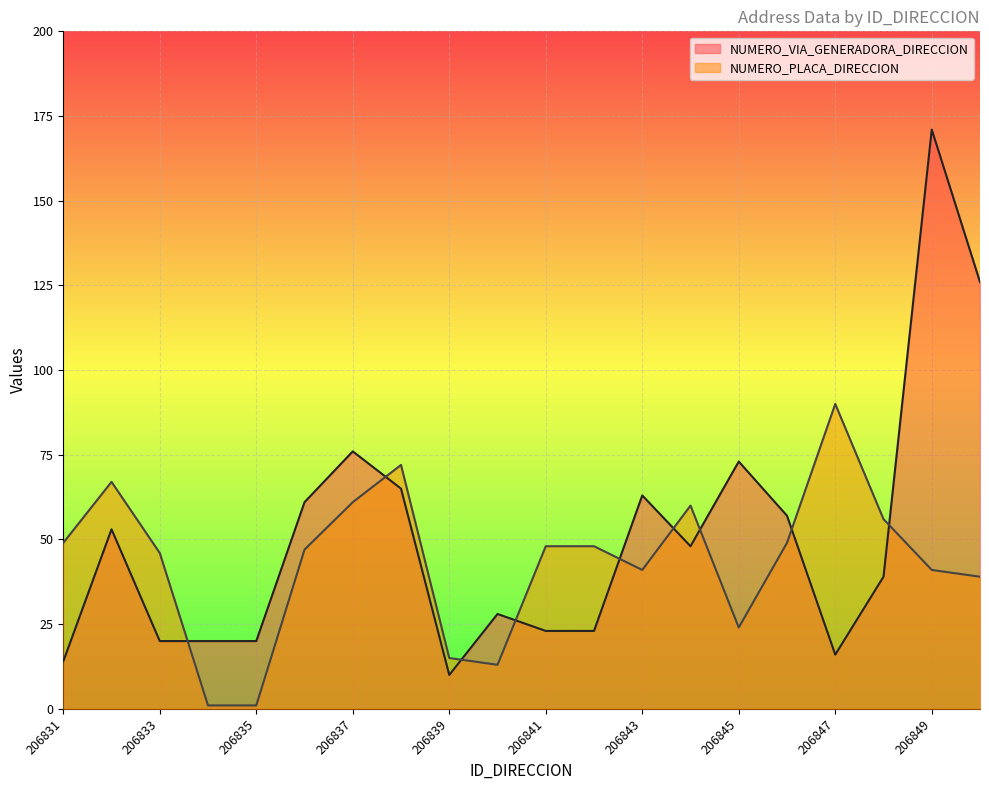

Count the number of categories in the chart.

20